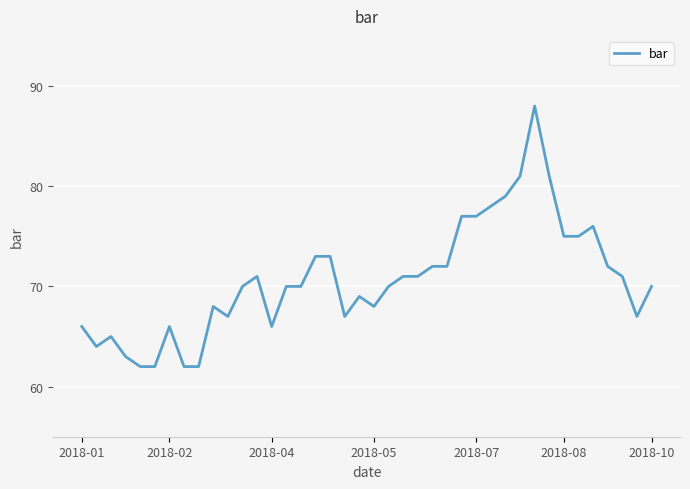

Is this an area chart (filled region under the line)?

No